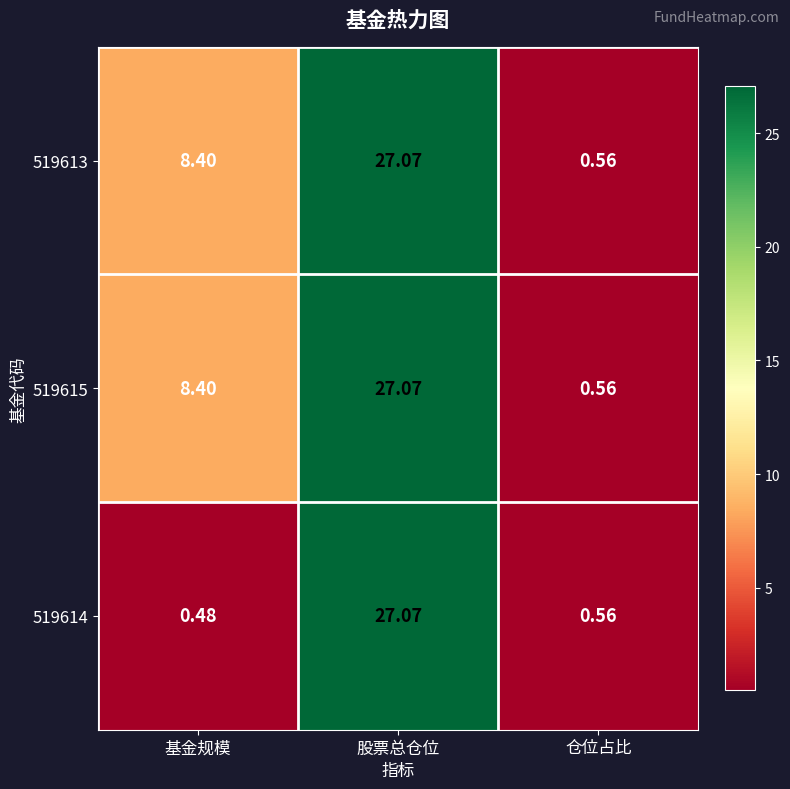

Rank the categories by 519613 value from lowest to highest.

仓位占比, 基金规模, 股票总仓位